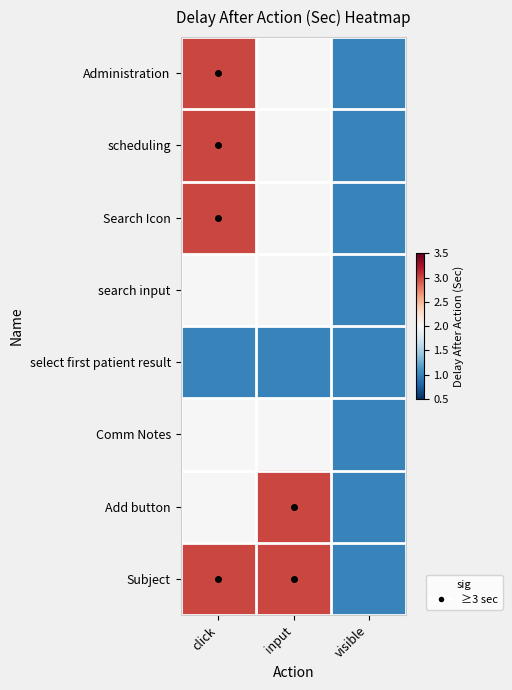

At which category is the sum across all series the highest?

click